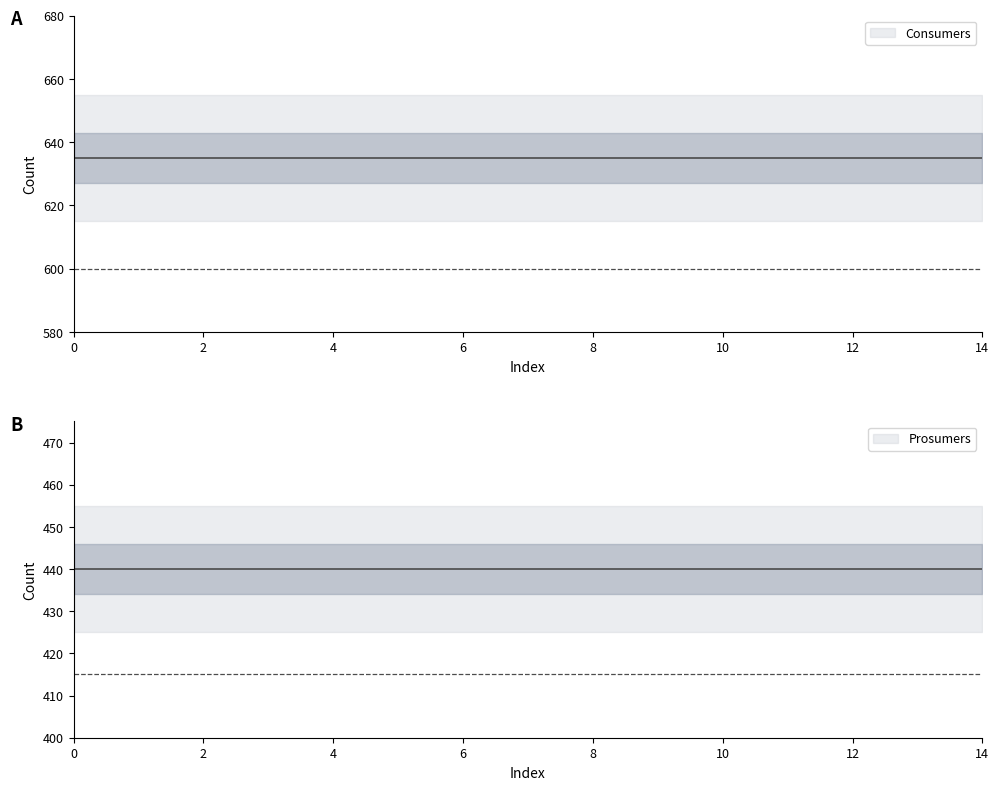

How many lines are shown in the chart?

2